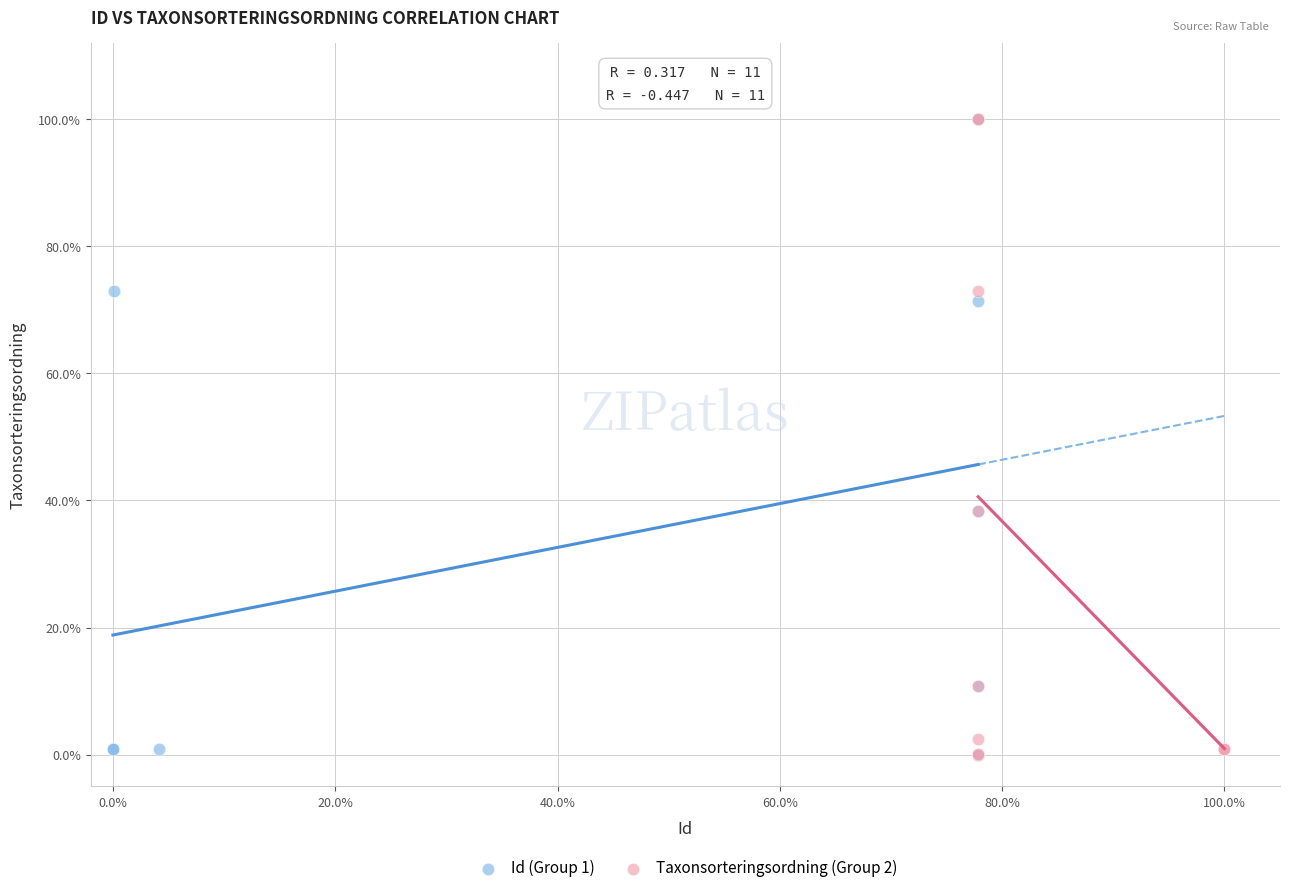

What are all the series names shown in the legend?

Id (Group 1), Taxonsorteringsordning (Group 2)